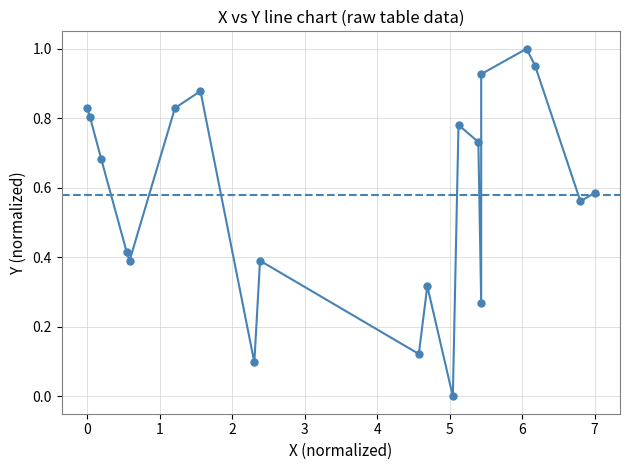

How many data points does each series have?

20